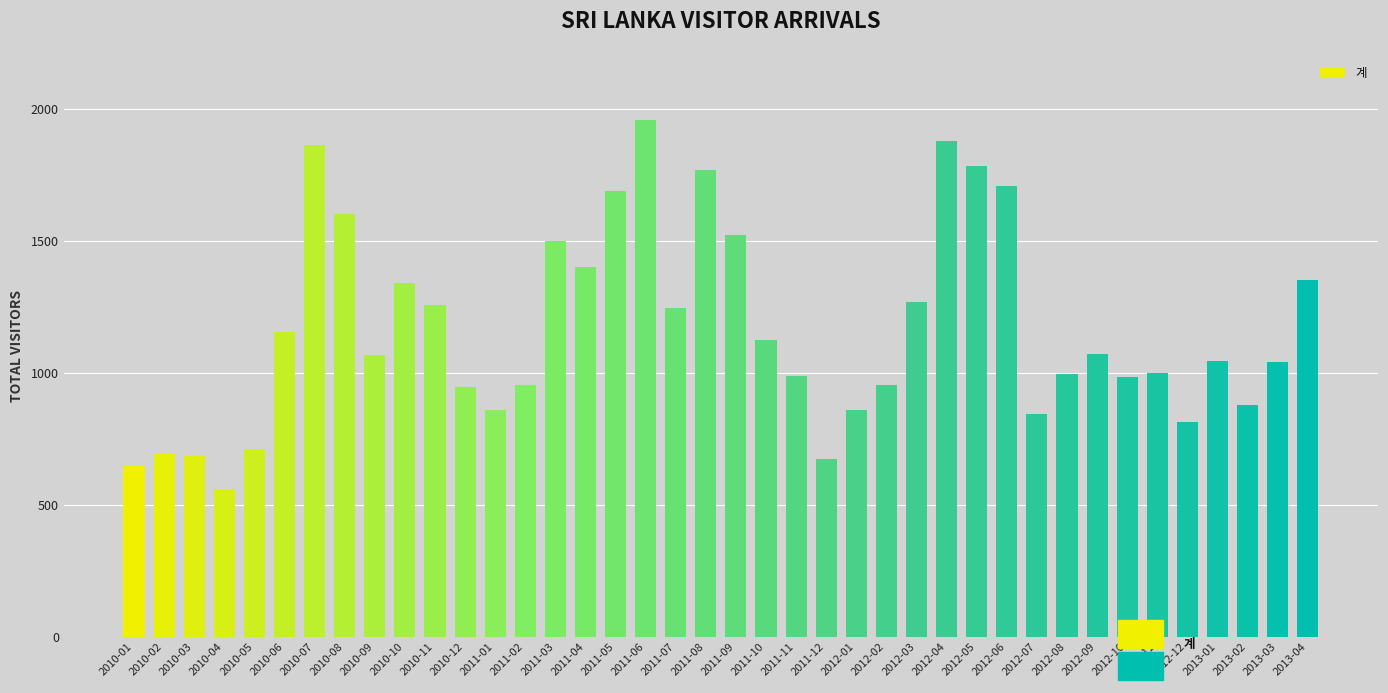

How many bars are there in total?

40